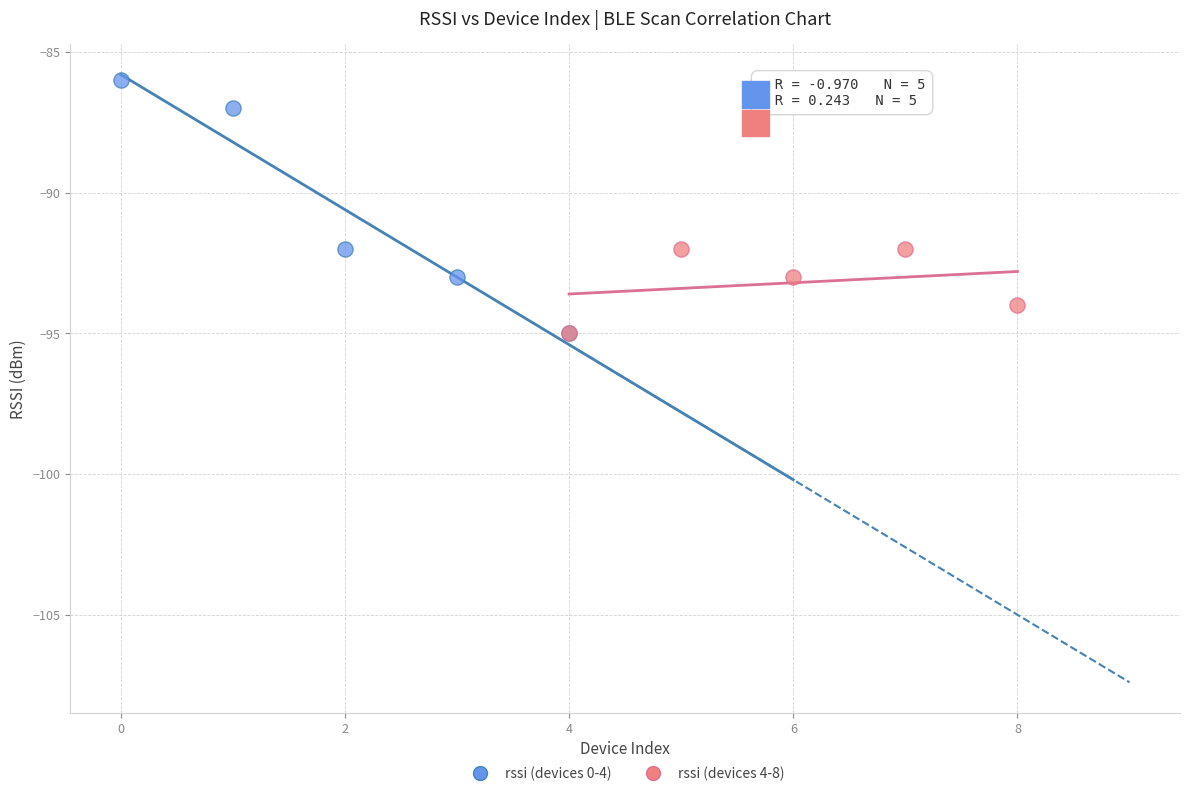

Which series has the widest spread of Y values?

rssi (devices 0-4)